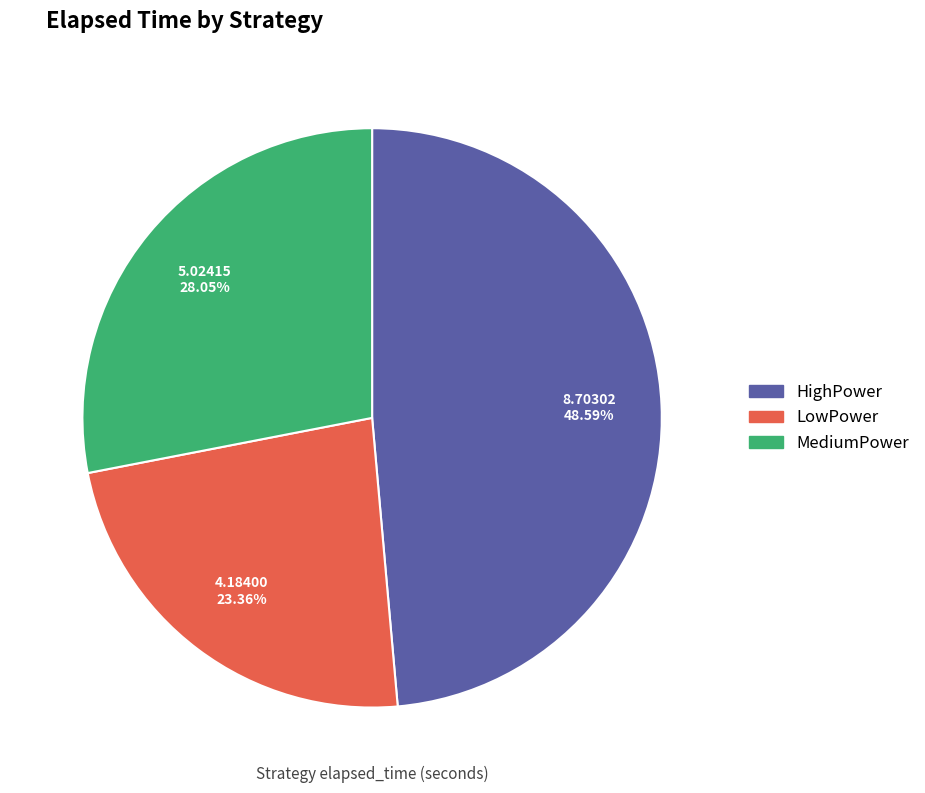

Count the number of slices in the pie.

3